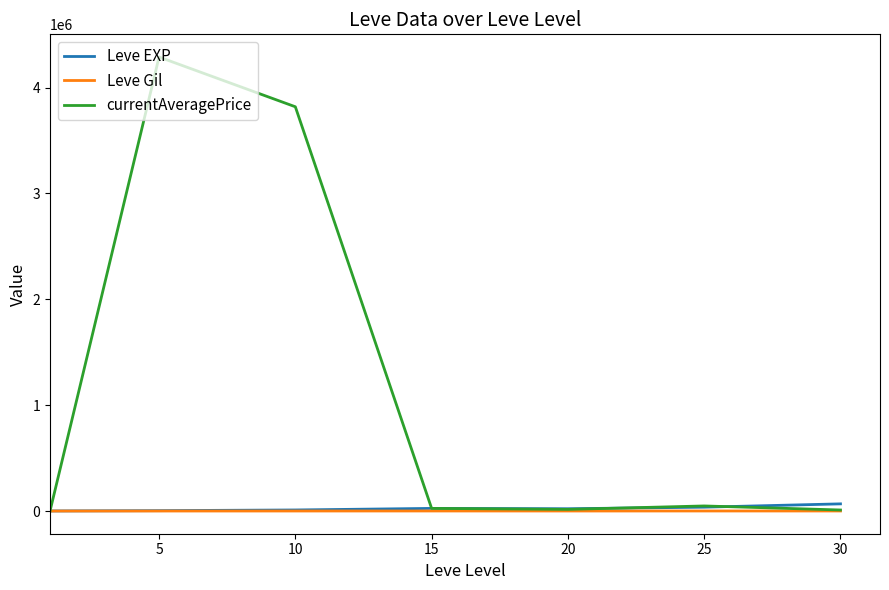

Rank the series by their maximum value, from highest to lowest.

currentAveragePrice, Leve EXP, Leve Gil